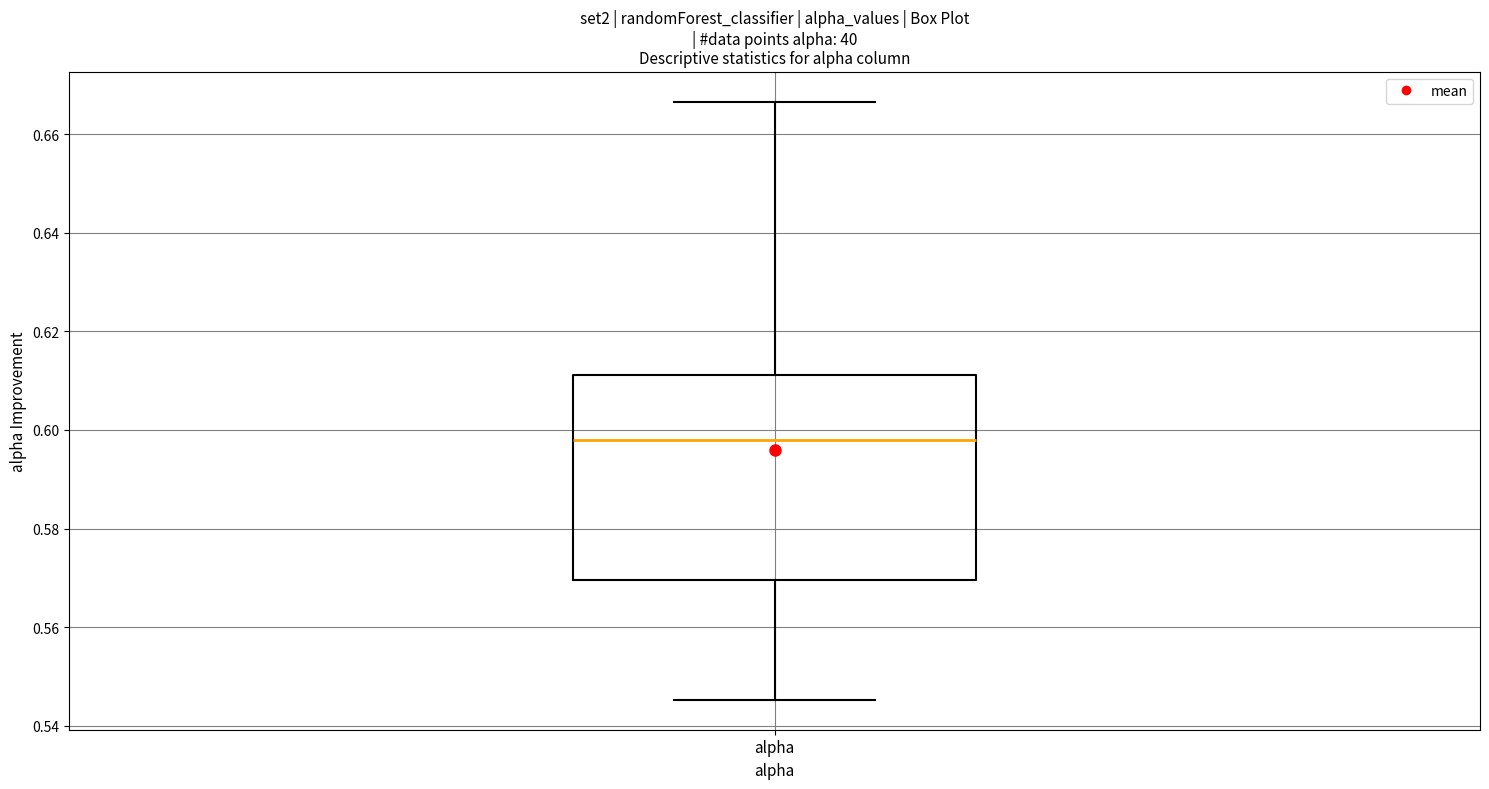

Transcribe this box plot: give where the median line is, the range the box spans, and where the two whiskers end, as read against the y-axis. The values are not printed on the chart, so give them approximately, as read against the axis.

median 0.598, box 0.570 to 0.612, whiskers 0.546 to 0.666